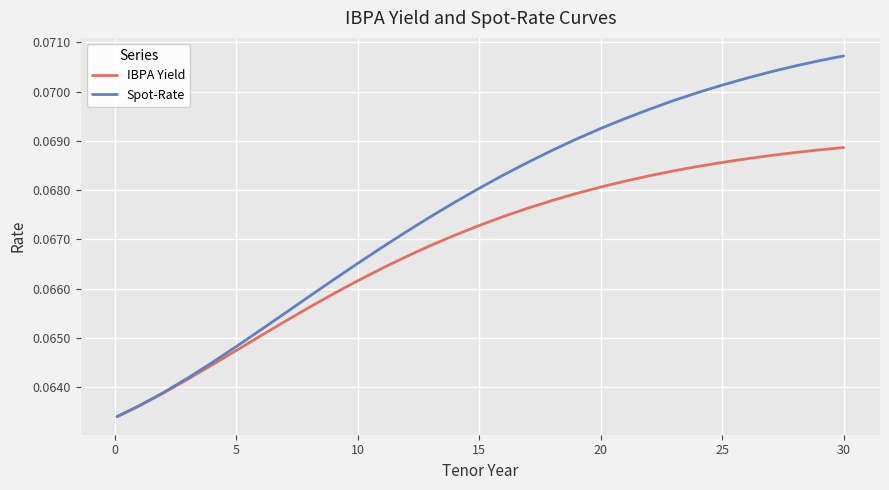

Which series has the largest range (max minus min)?

Spot-Rate